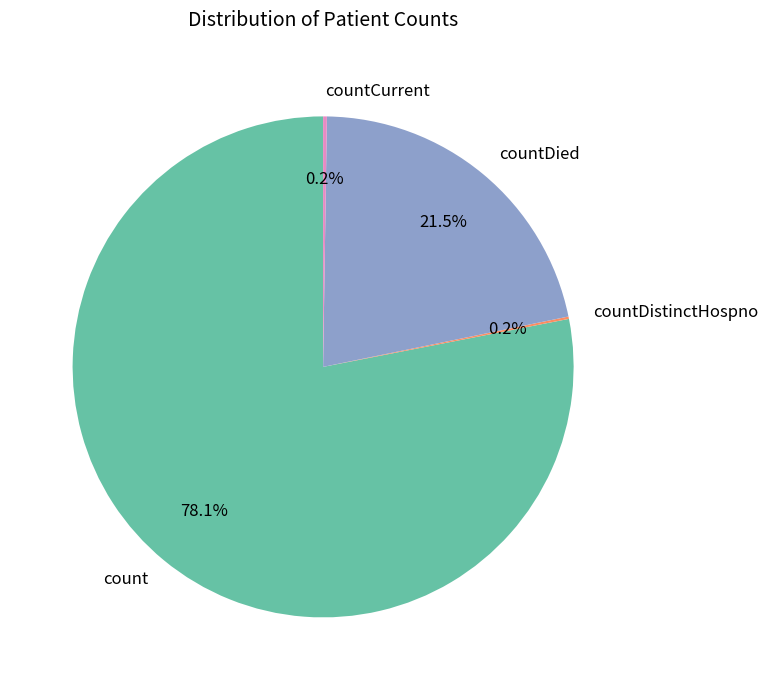

Which has a higher value, countDied or count?

count